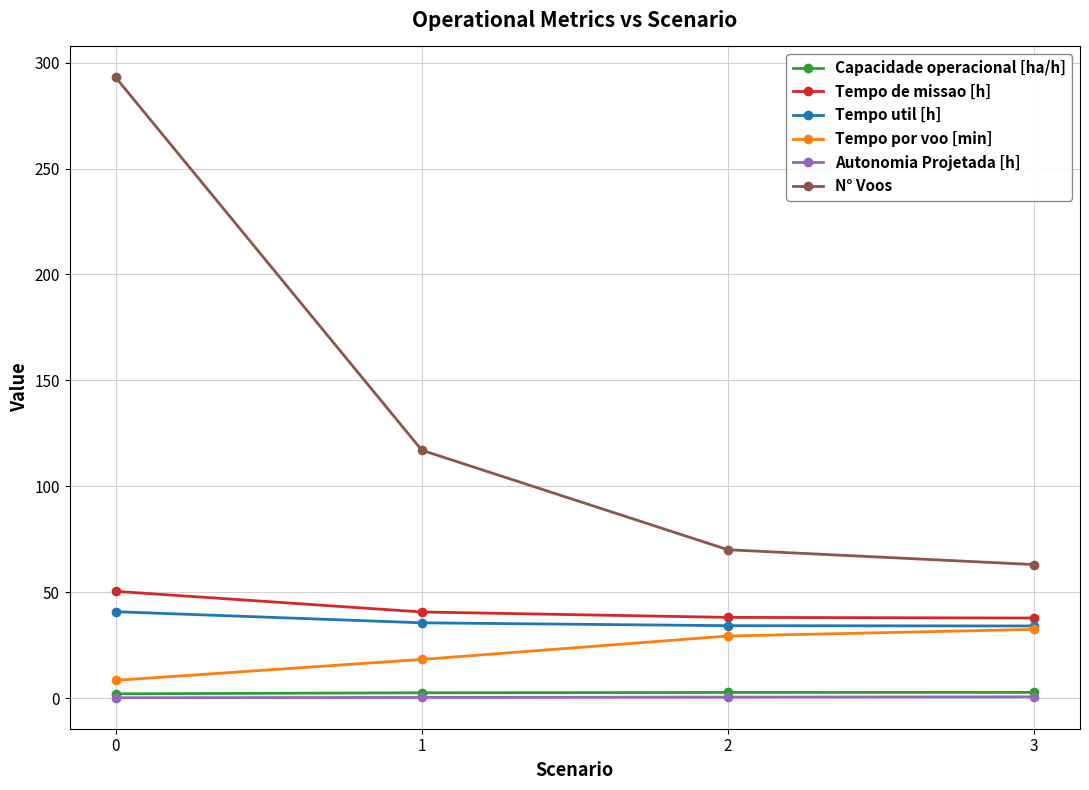

What is the value of the Tempo util [h] point at the 1st from the left?

40.8